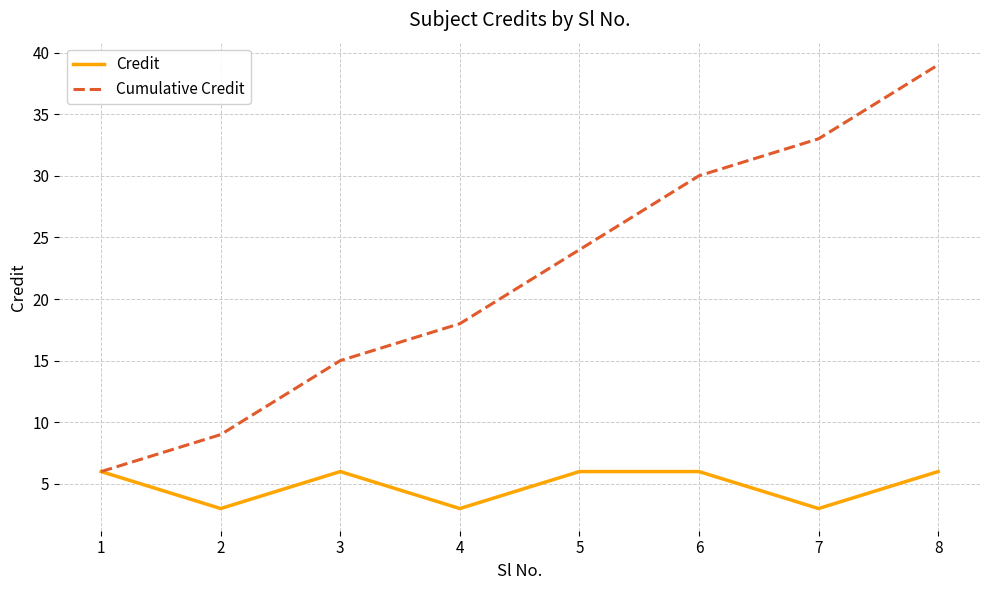

Rank the series by their average value, from highest to lowest.

Cumulative Credit, Credit